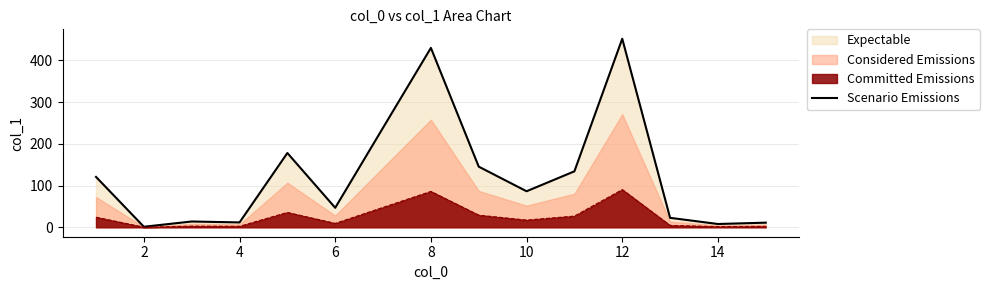

Count the number of categories in the chart.

15